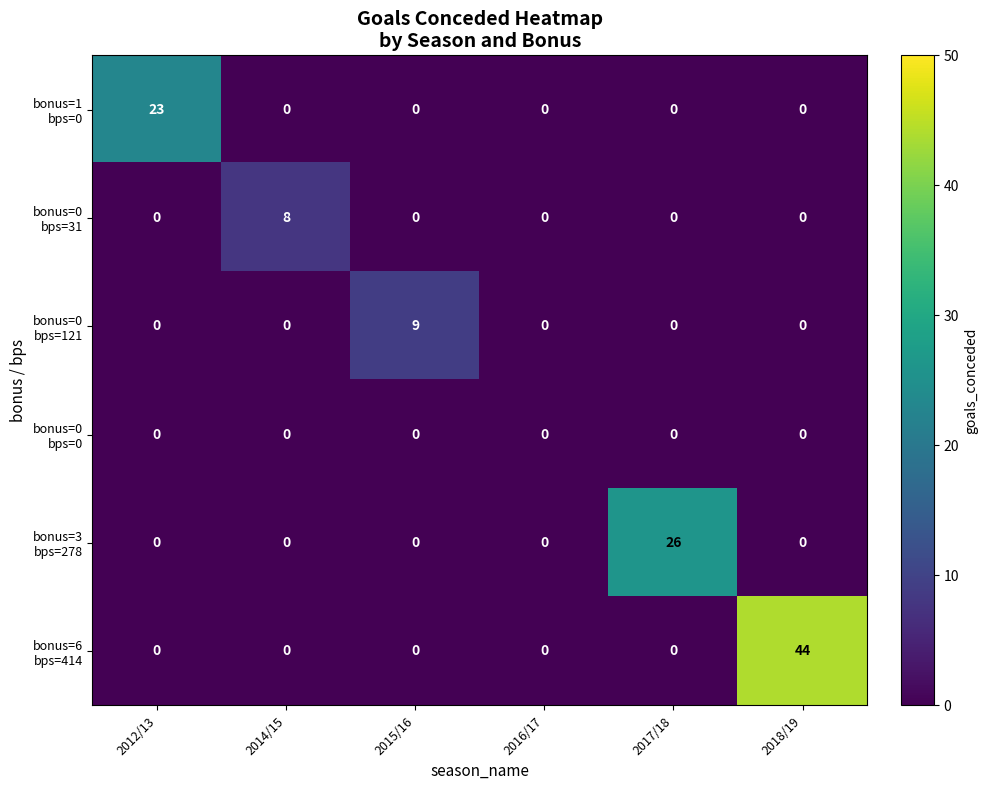

Which category has the highest value across all series?

2018/19